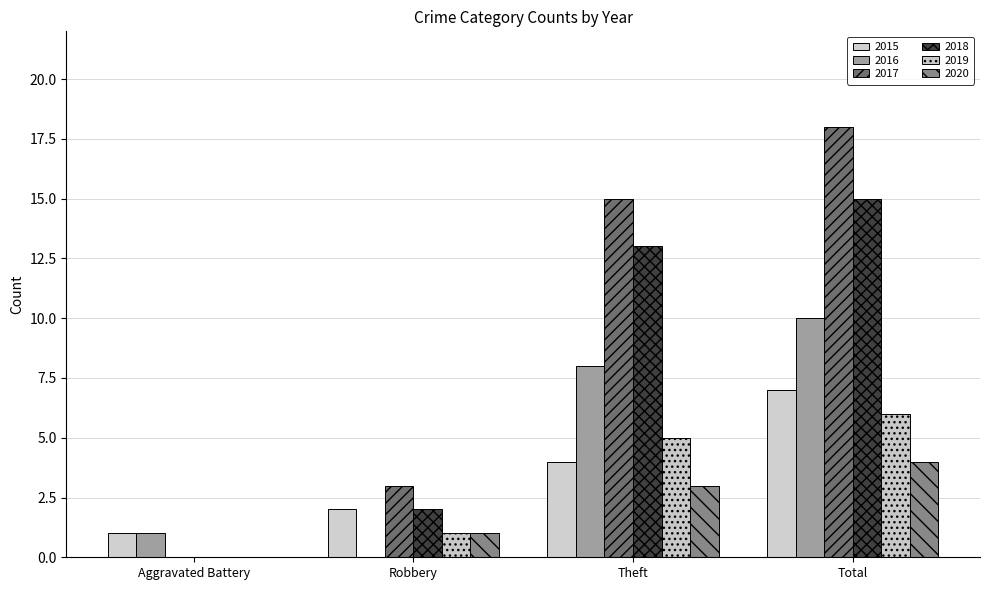

How many groups of bars are there?

4